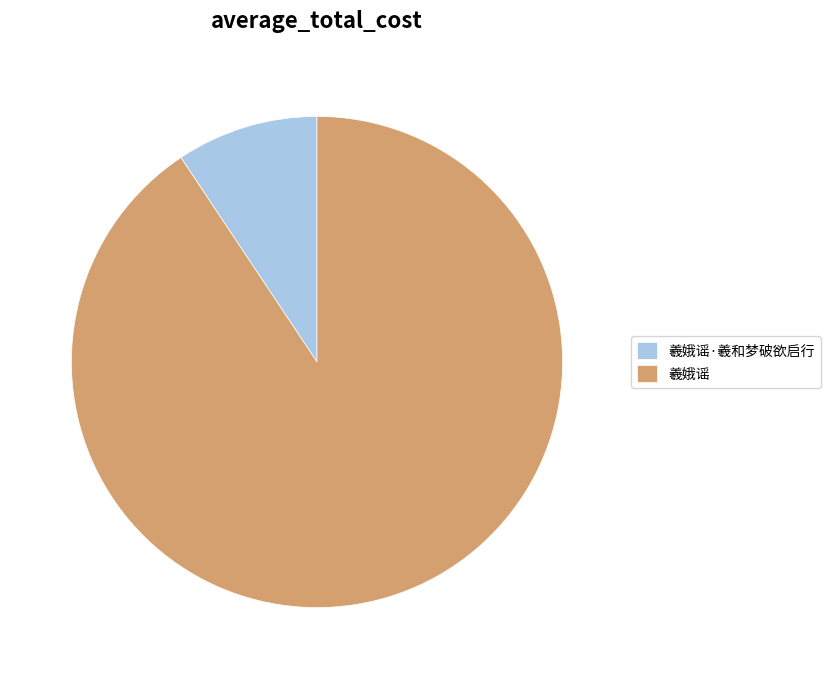

Does 羲娥谣·羲和梦破欲启行 account for over 50% of the chart?

No